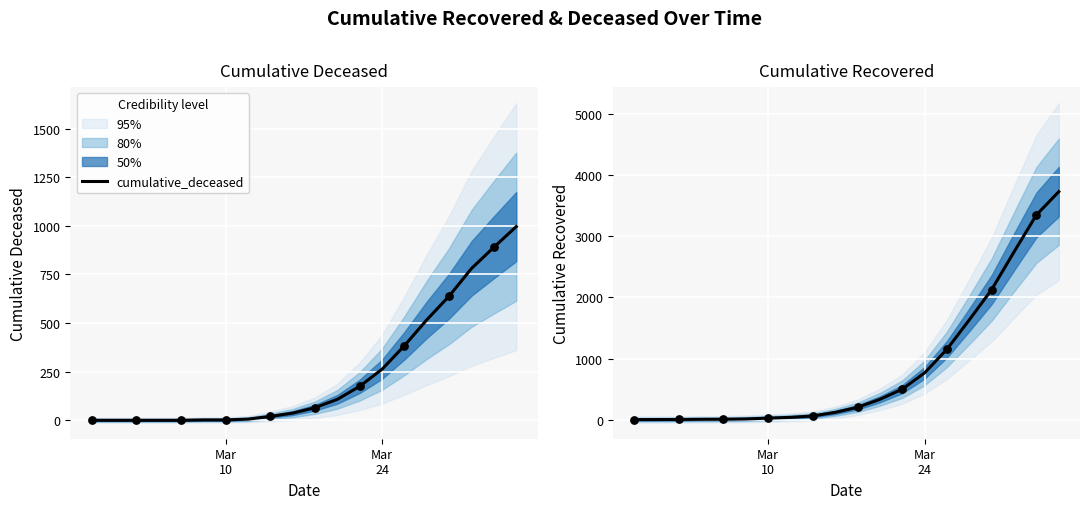

Which series reaches the minimum Y coordinate?

cumulative_deceased